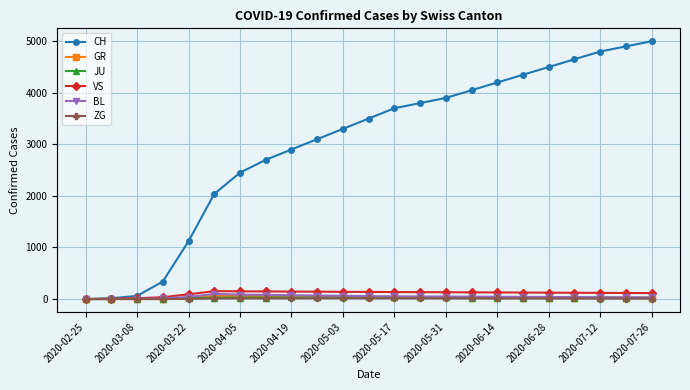

At how many categories does at least one series exceed 3136?

13